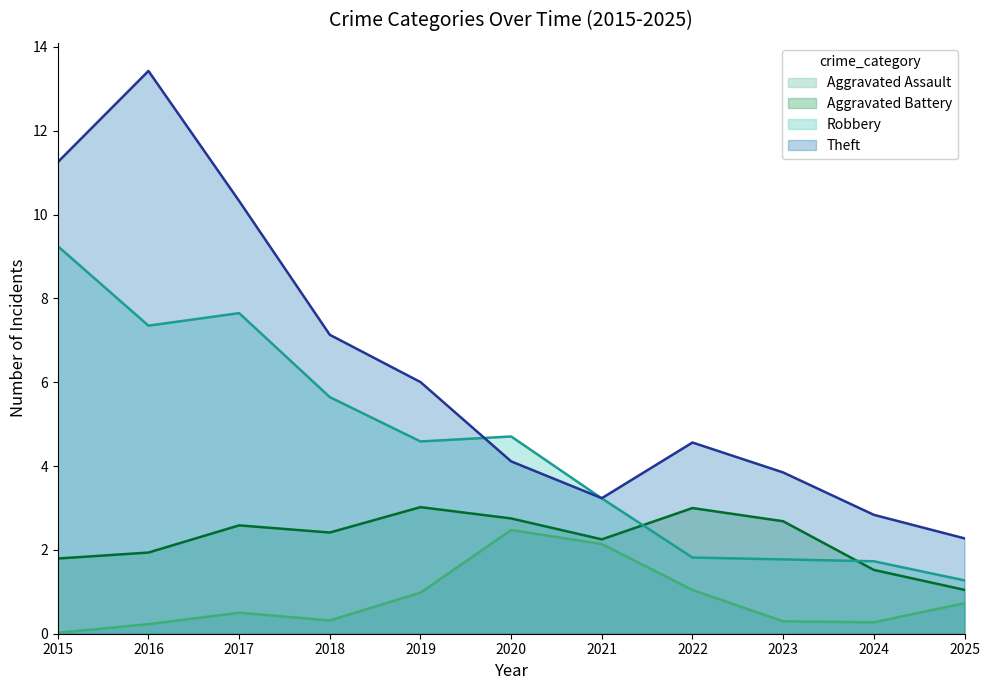

How many lines are shown in the chart?

4